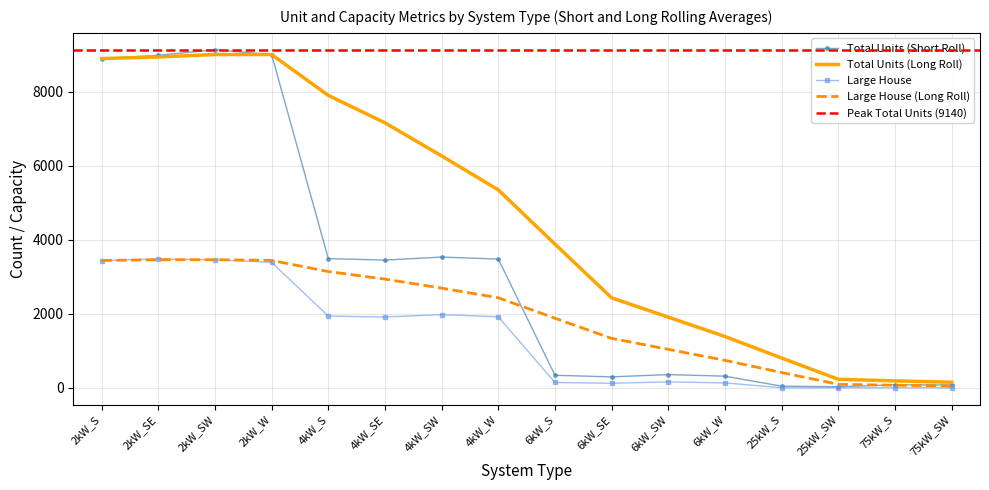

The value of Large House at 75kW_SW is 0.0. True or false?

True